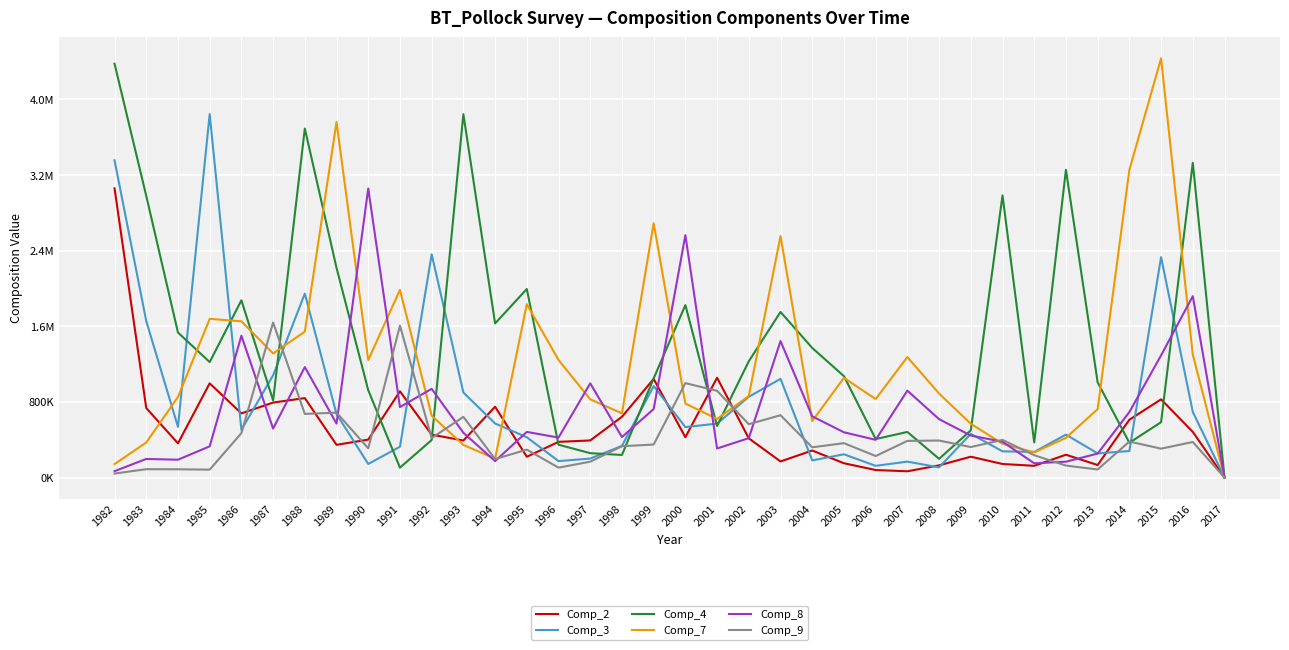

Is this an area chart (filled region under the line)?

No